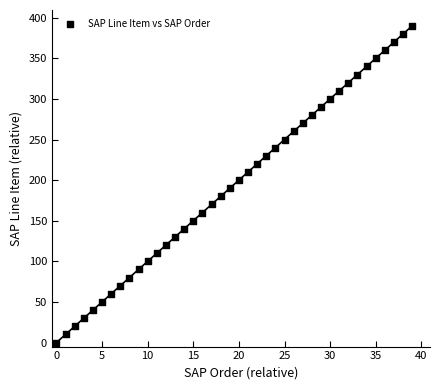

What is the range of Y values (max minus min)?

390